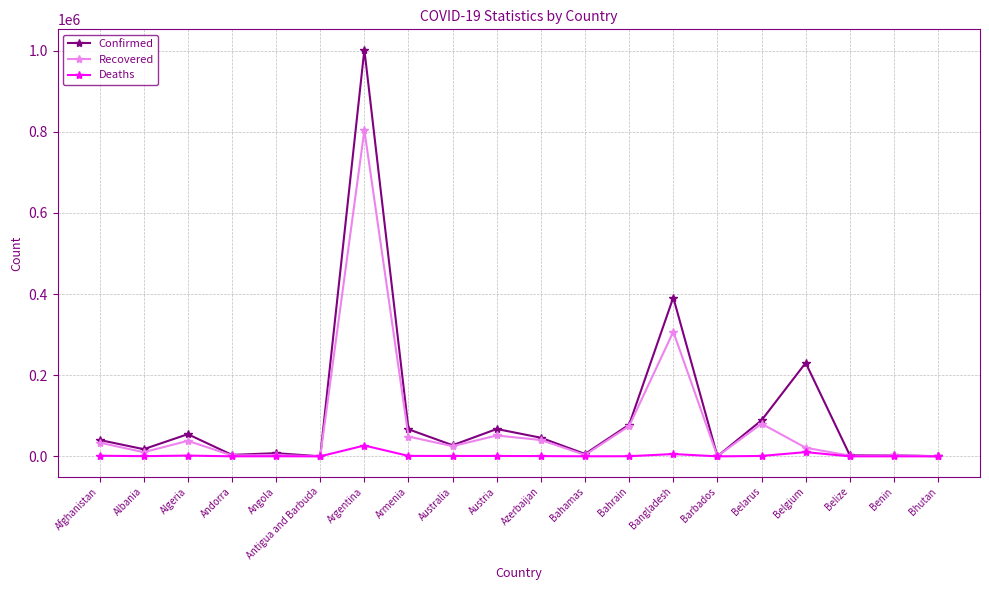

What position from the right is Algeria?

18